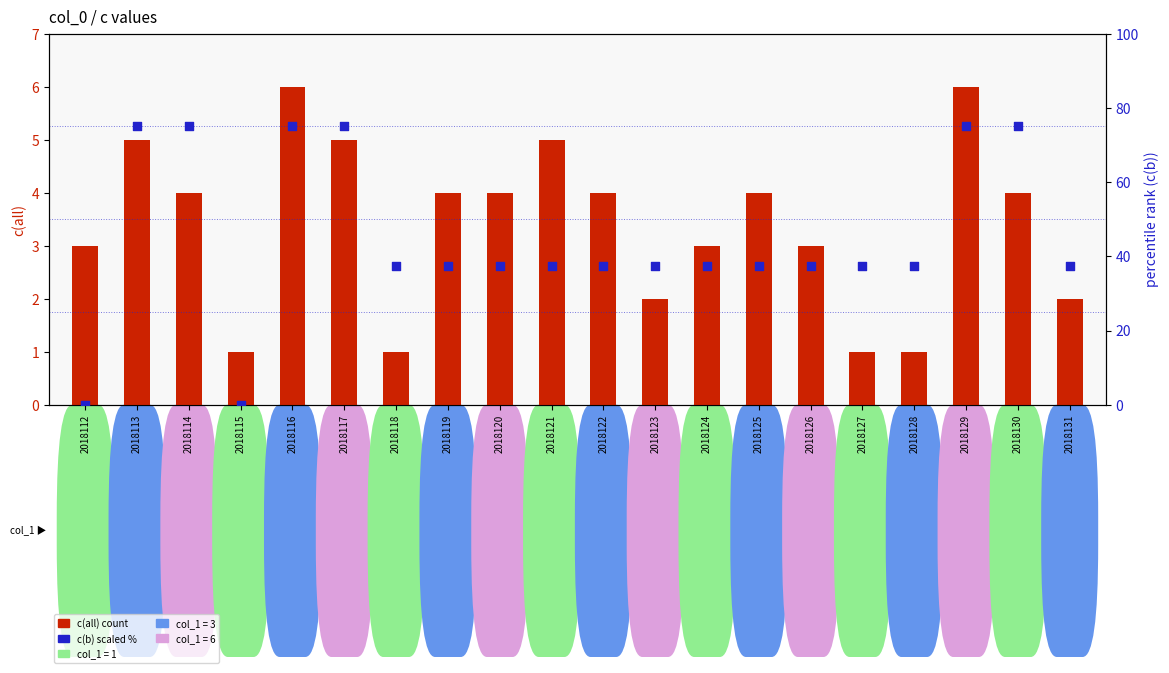

What is the total value across all series at 2018116?

81.0